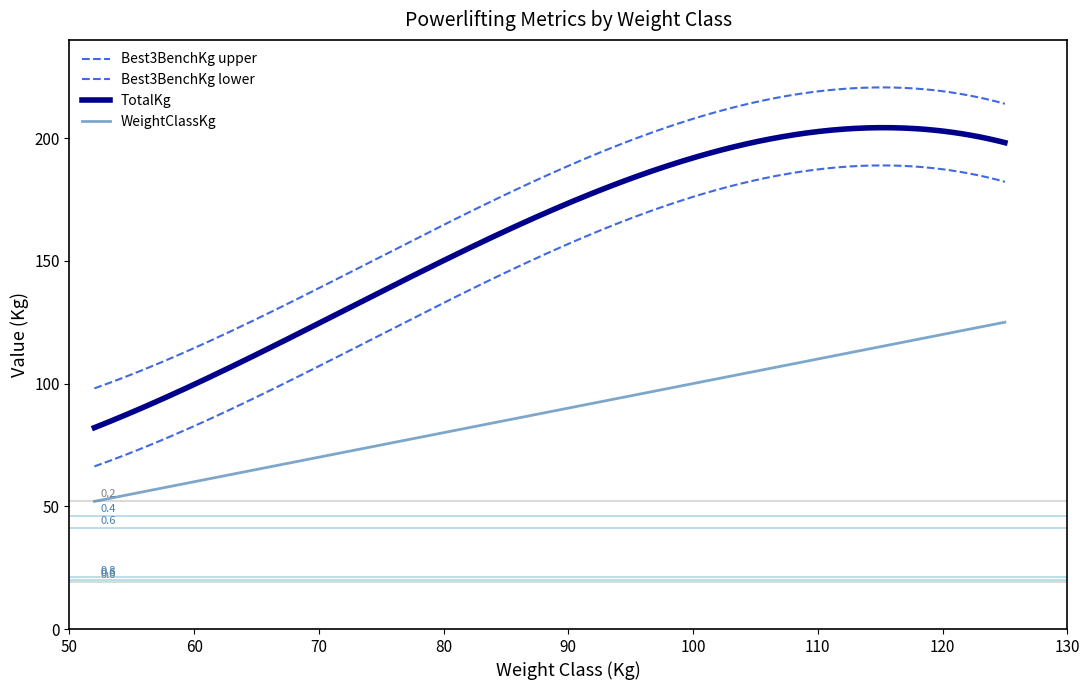

Does the chart have visible grid lines?

No